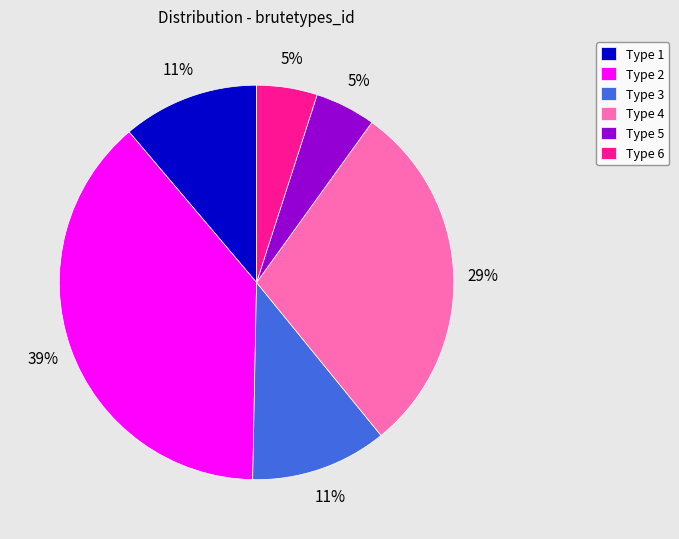

Does Type 2 account for over 50% of the chart?

No